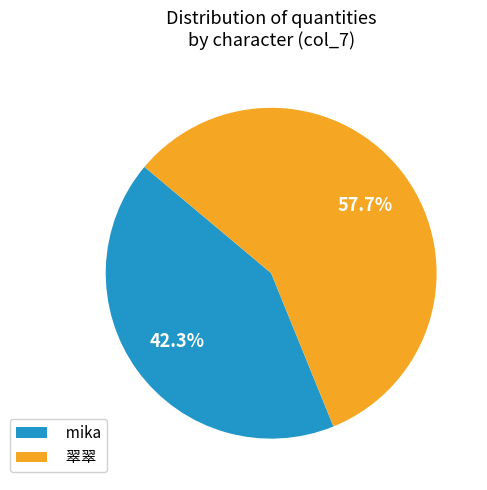

Does any single category account for the majority?

Yes